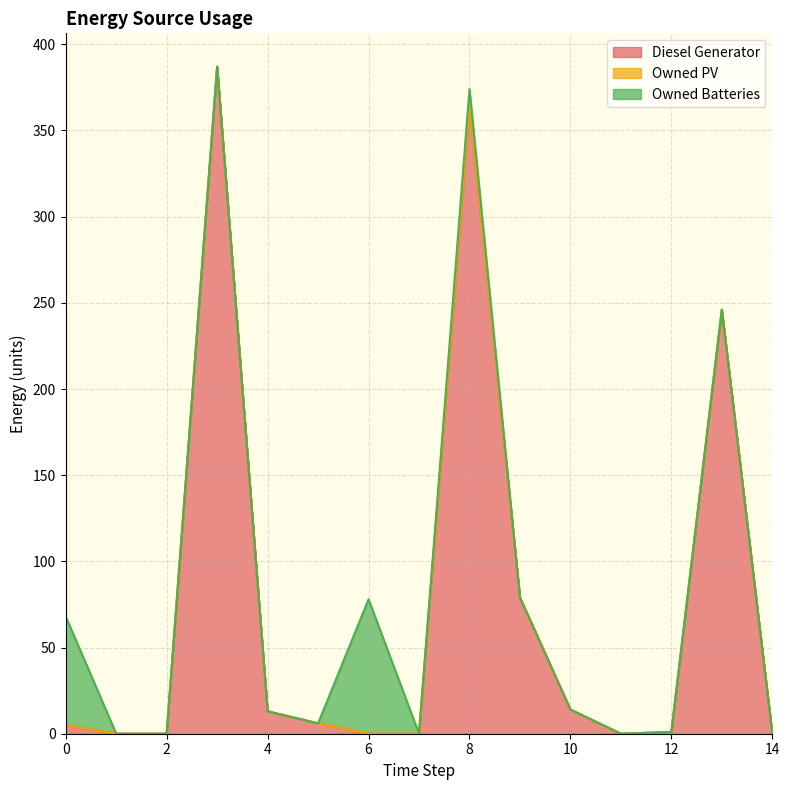

Does the chart display data point markers on the line(s)?

No